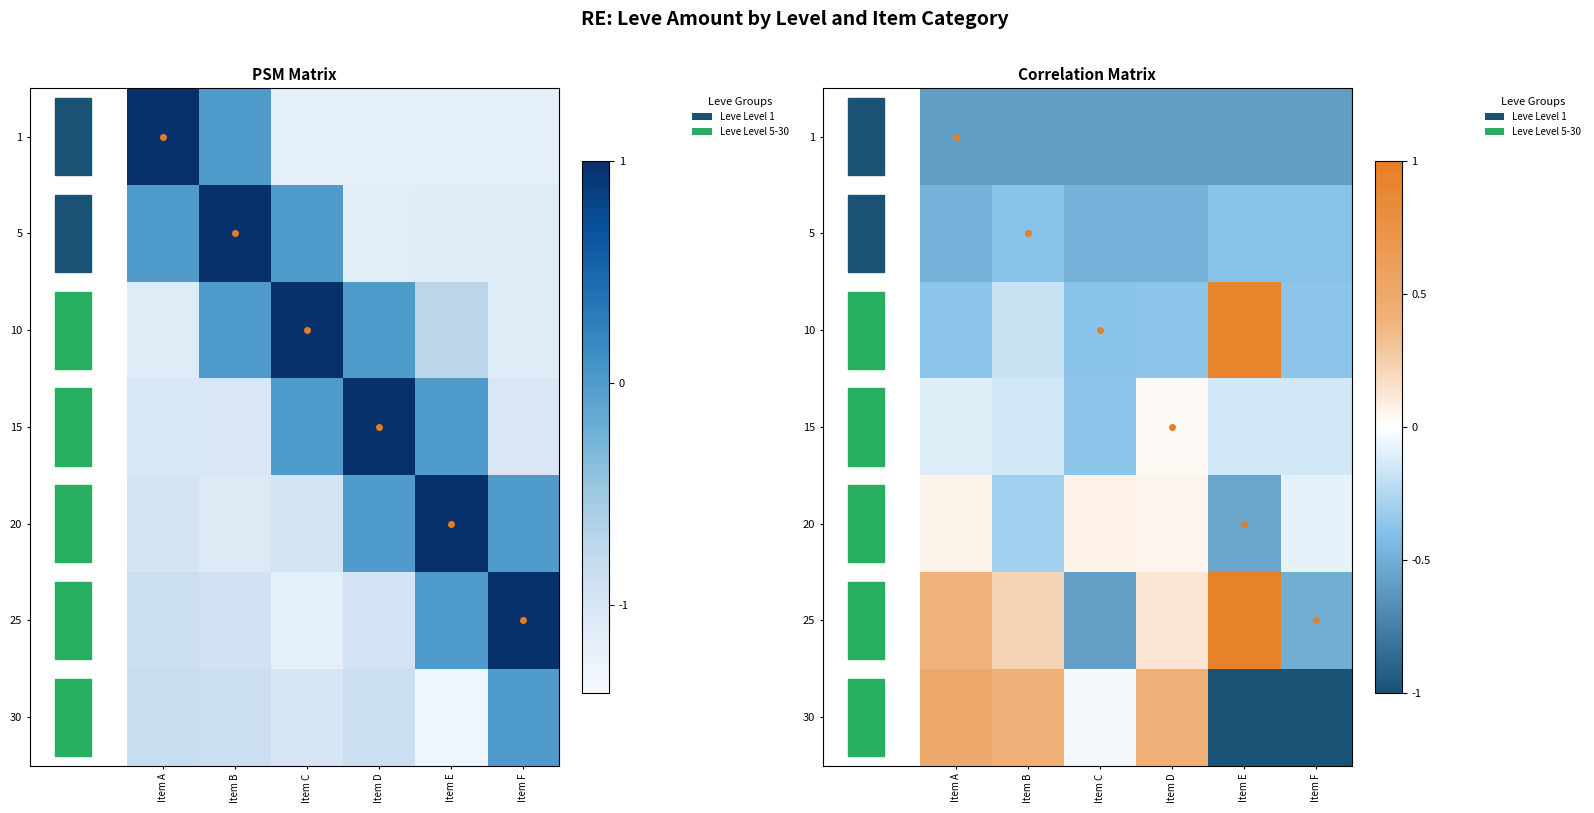

True or false: 15 has a value of 0.0 at Item D.

True